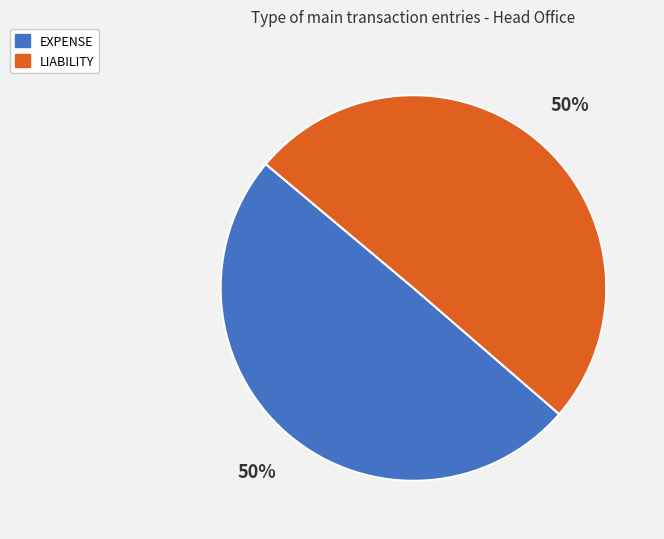

To the nearest percent, what is the combined percentage of EXPENSE and LIABILITY?

100%